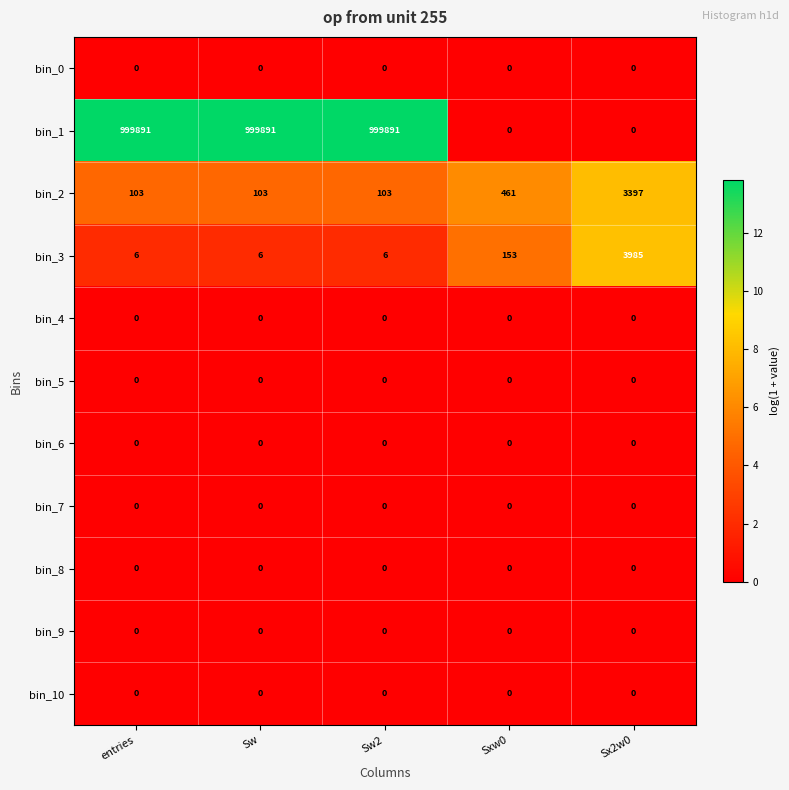

What is the total value across all series at entries?

1000000